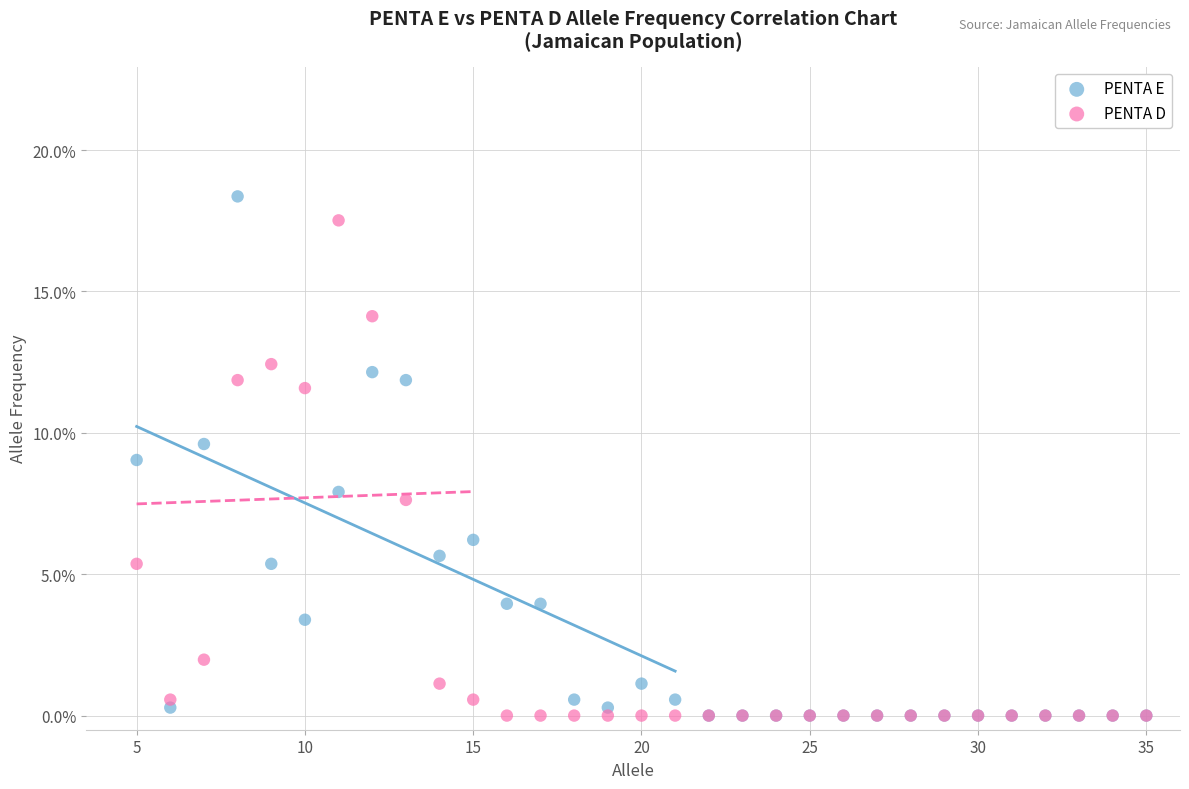

What are all the series names shown in the legend?

PENTA E, PENTA D